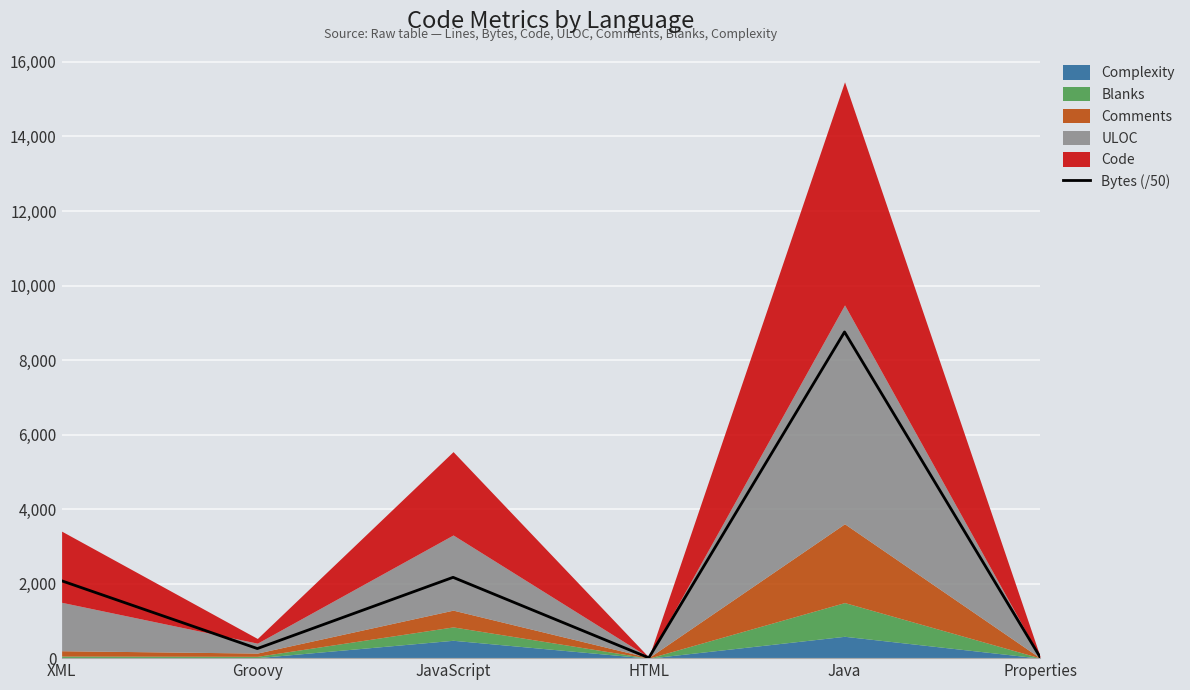

Which category has the lowest value across all series?

HTML